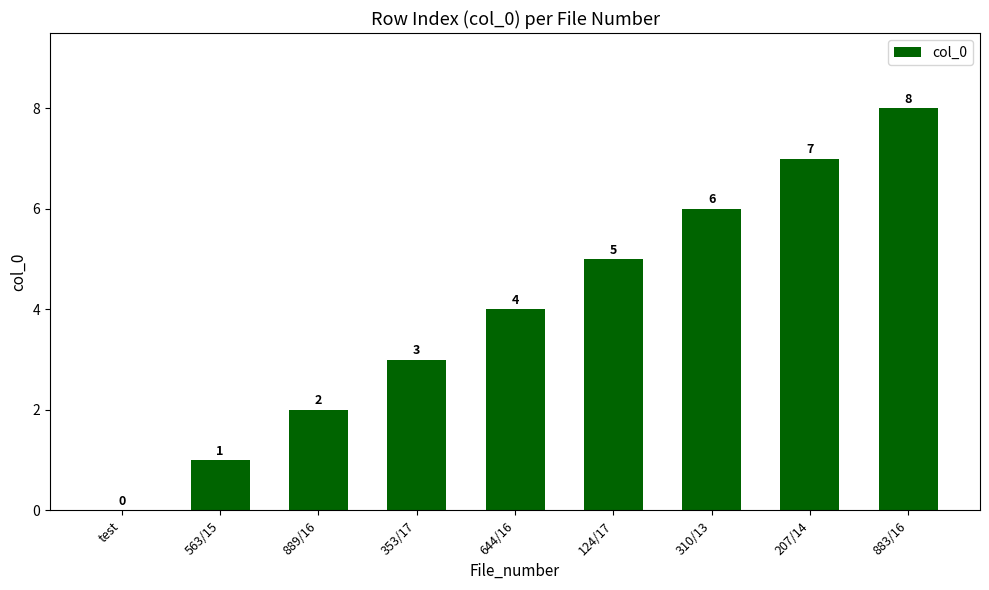

Are the bars horizontal?

No